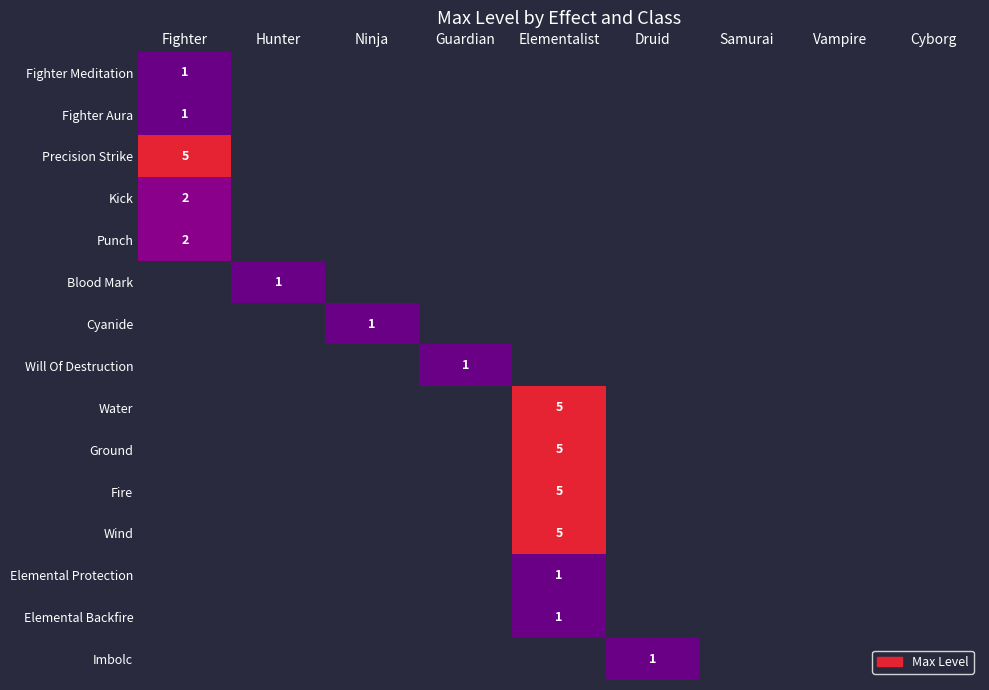

The Ground series shows 5 at Elementalist. True or false?

True